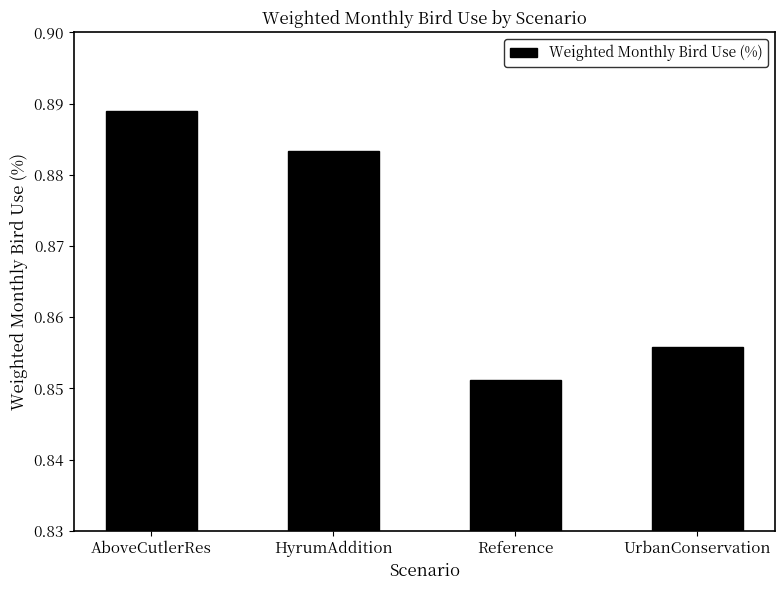

Count the values in the range 0 to 1.

4